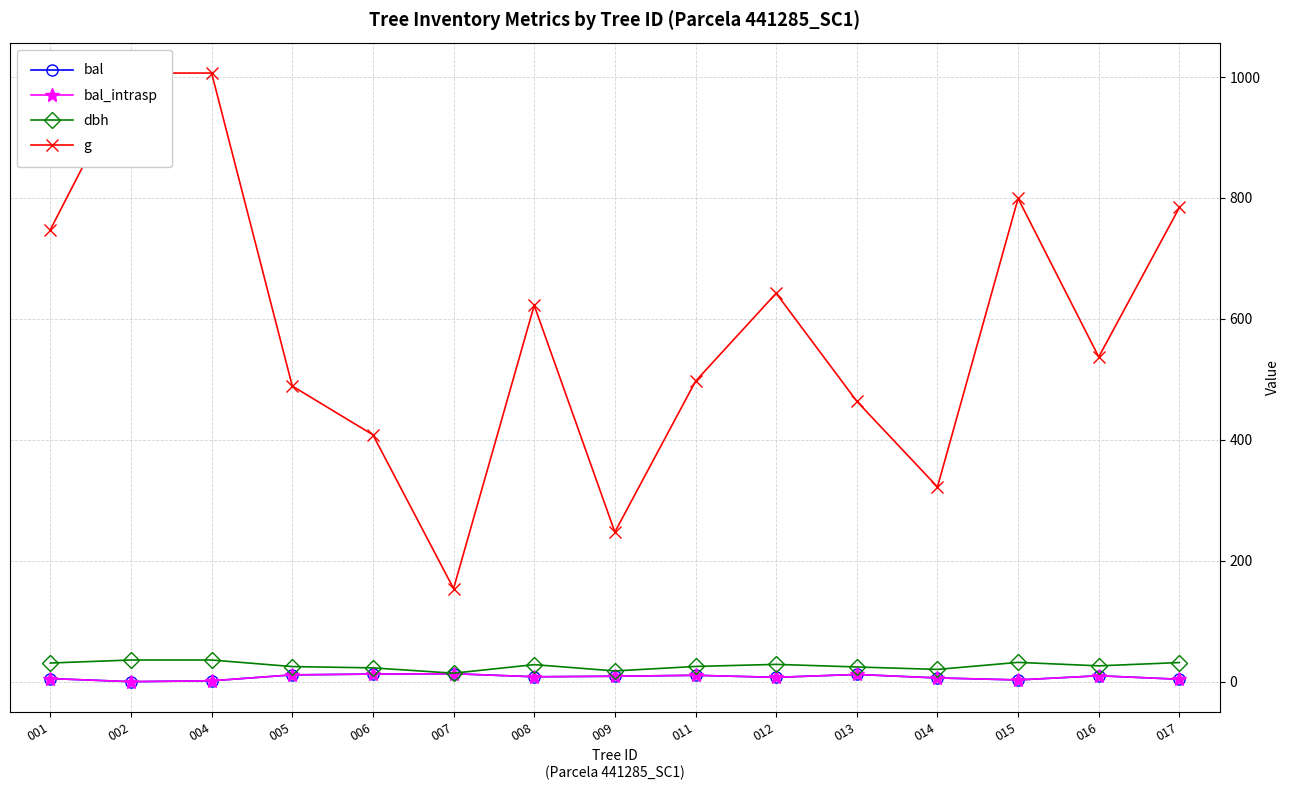

What are all the series names shown in the legend?

bal, bal_intrasp, dbh, g